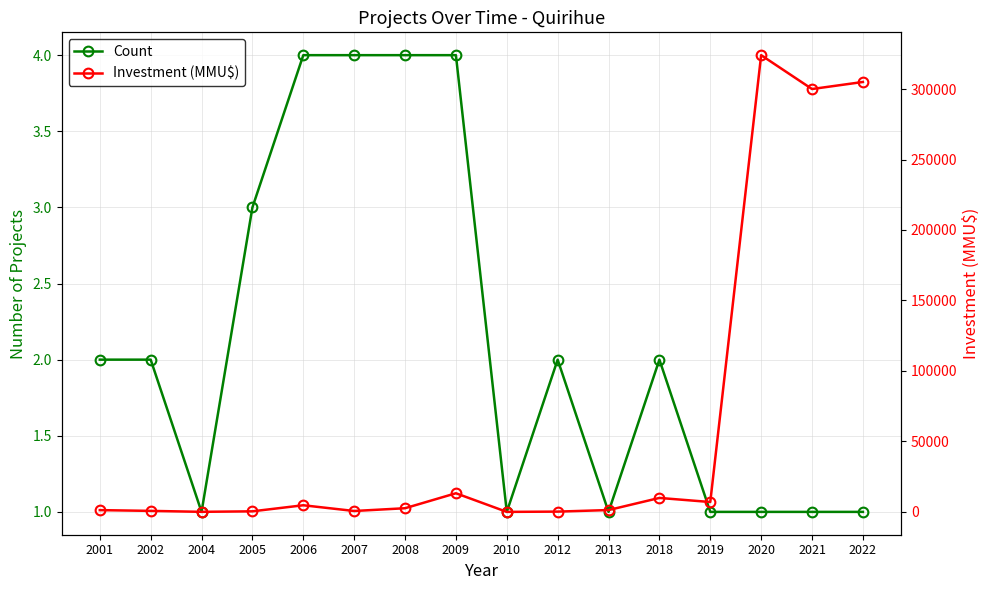

What is the highest value of the Count series?

4